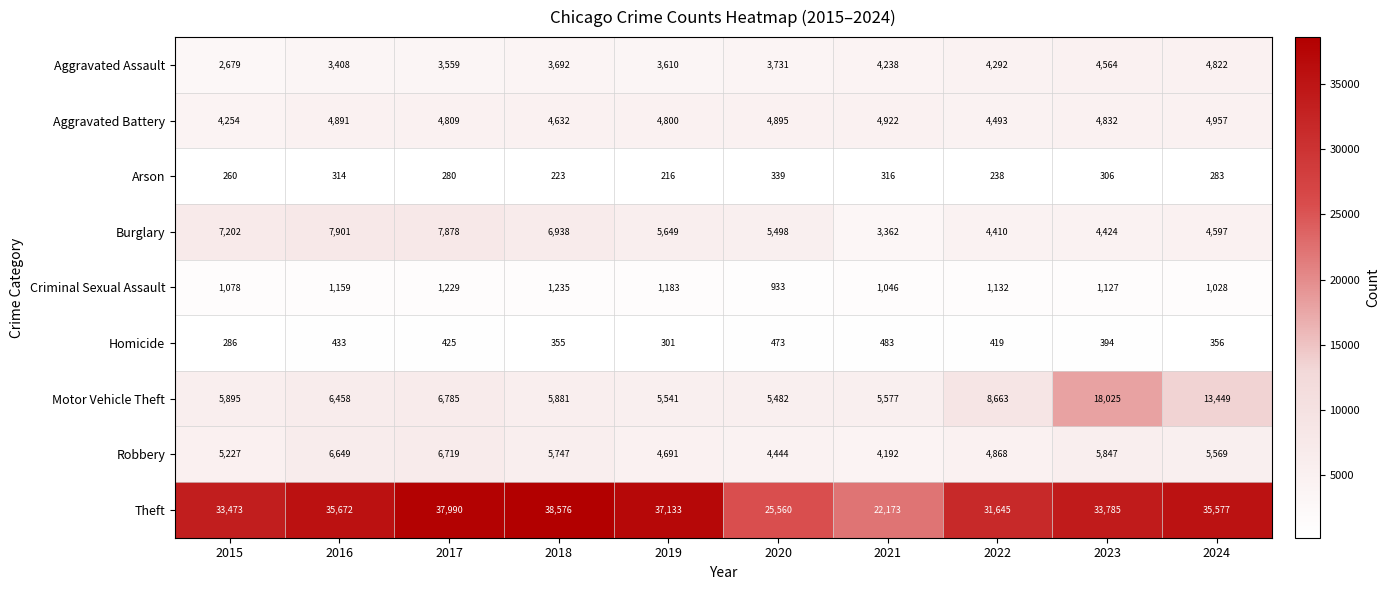

At 2016, list the series in order from largest to smallest.

Theft, Burglary, Robbery, Motor Vehicle Theft, Aggravated Battery, Aggravated Assault, Criminal Sexual Assault, Homicide, Arson